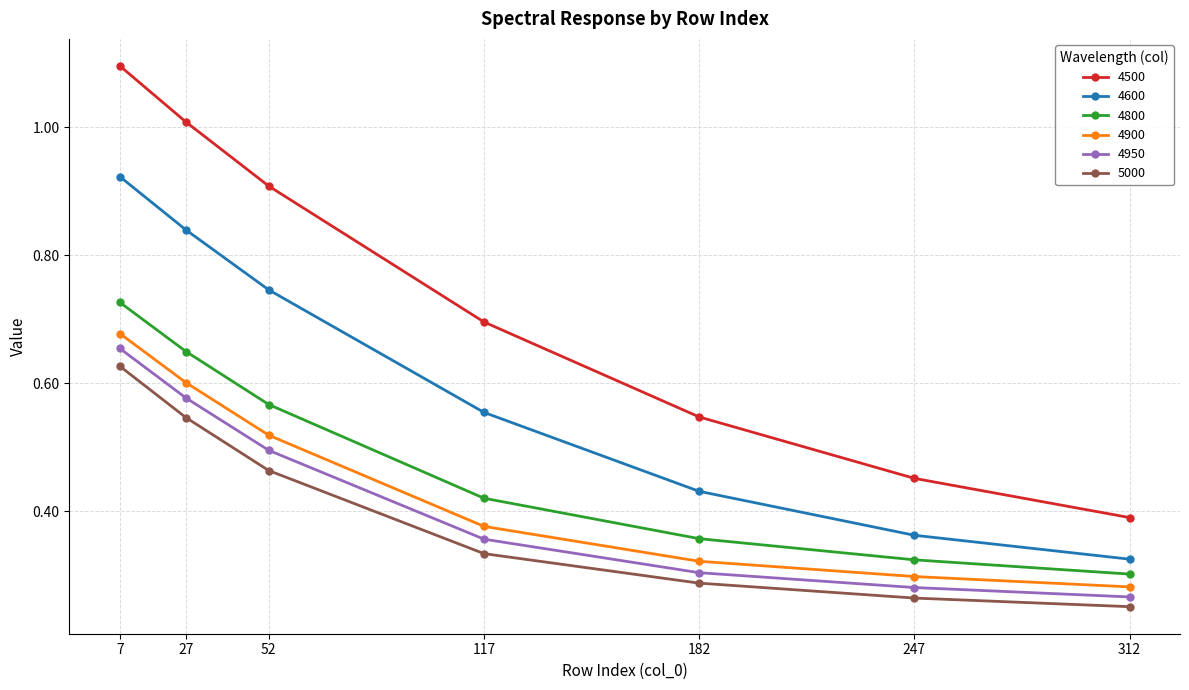

Where is 4950 nearest to the value 0?

312